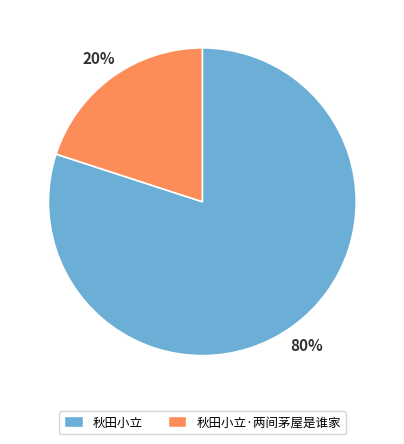

Do 秋田小立·两间茅屋是谁家 and 秋田小立 together represent more than half of the pie?

Yes